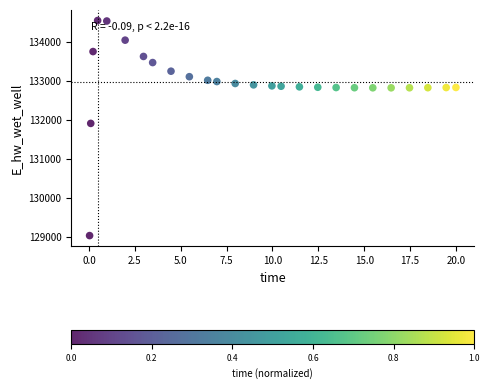

What Y value in the scatter plot is closest to 131787?

131906.7